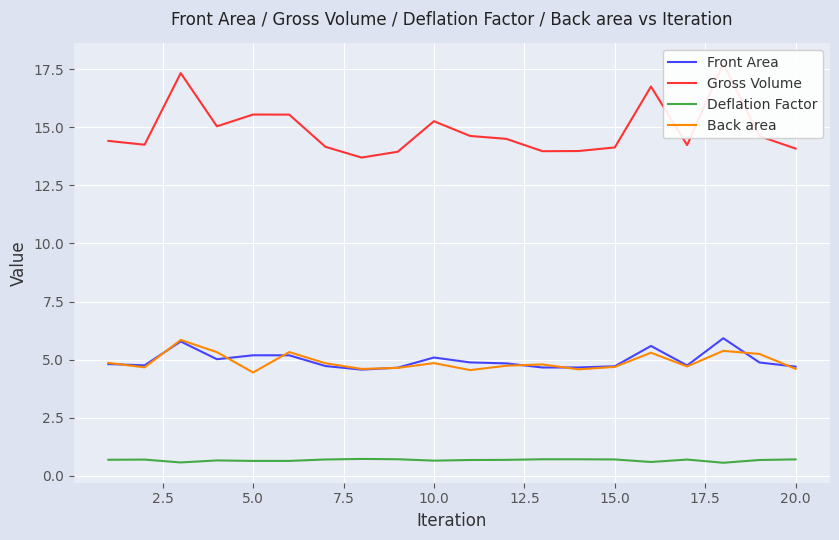

True or false: Deflation Factor and Front Area cross at least once.

False